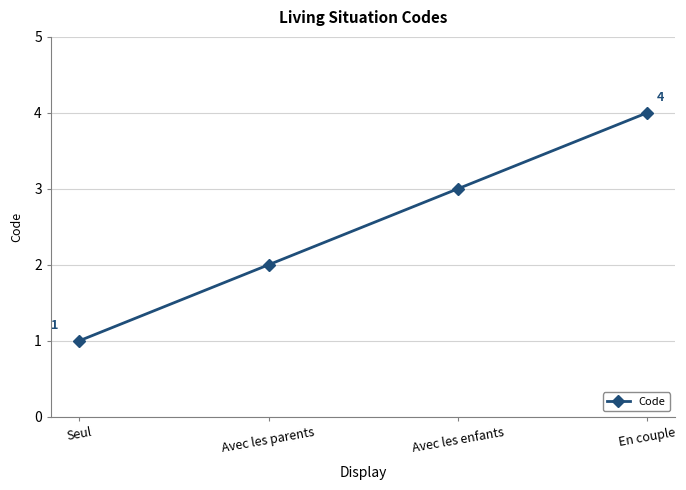

What is the sum of all values?

10